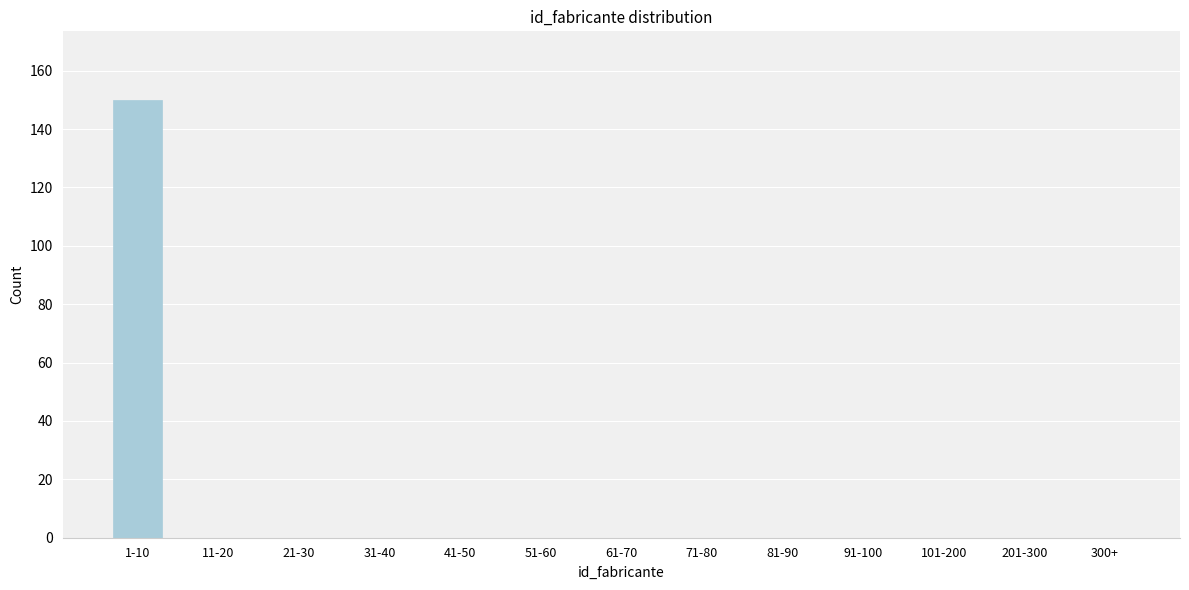

Reading left to right, what are all the values shown in this chart?

1-10=150	11-20=0	21-30=0	31-40=0	41-50=0	51-60=0	61-70=0	71-80=0	81-90=0	91-100=0	101-200=0	201-300=0	300+=0